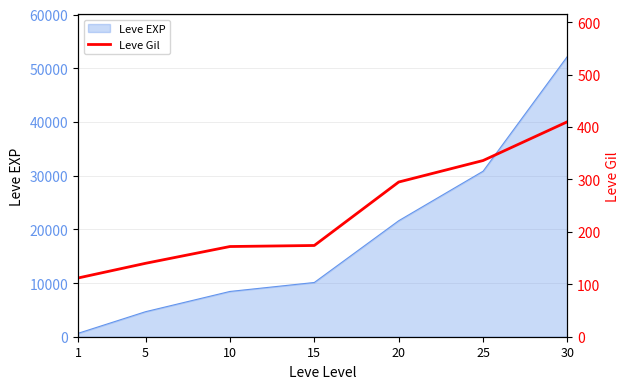

The chart shows a value of 174 at 15. True or false?

True